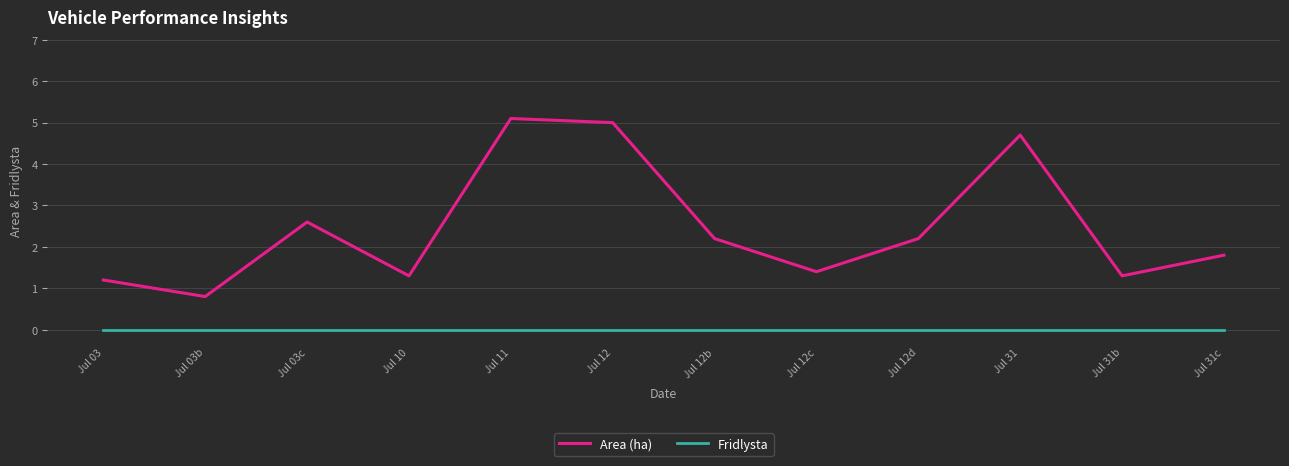

Reading left to right, what are all the values shown in this chart?

Area (ha): Jul 03=1.2	Jul 03b=0.8	Jul 03c=2.6	Jul 10=1.3	Jul 11=5.1	Jul 12=5.0	Jul 12b=2.2	Jul 12c=1.4	Jul 12d=2.2	Jul 31=4.7	Jul 31b=1.3	Jul 31c=1.8
Fridlysta: Jul 03=0.0	Jul 03b=0.0	Jul 03c=0.0	Jul 10=0.0	Jul 11=0.0	Jul 12=0.0	Jul 12b=0.0	Jul 12c=0.0	Jul 12d=0.0	Jul 31=0.0	Jul 31b=0.0	Jul 31c=0.0